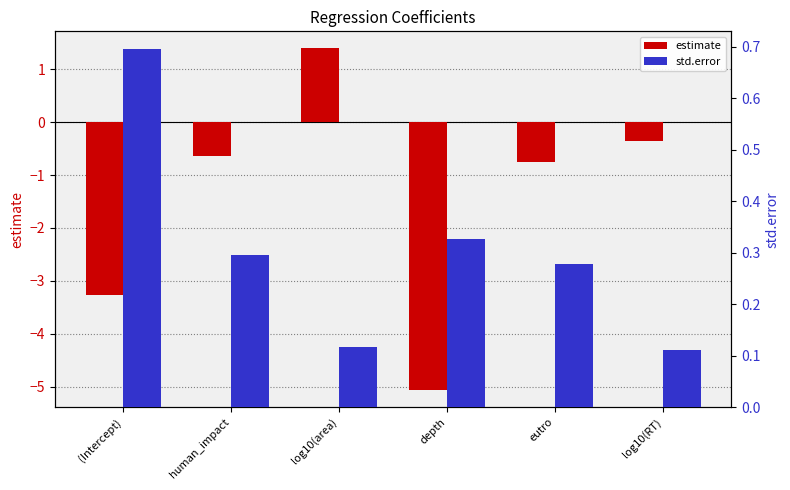

At how many categories does at least one series exceed -2?

6